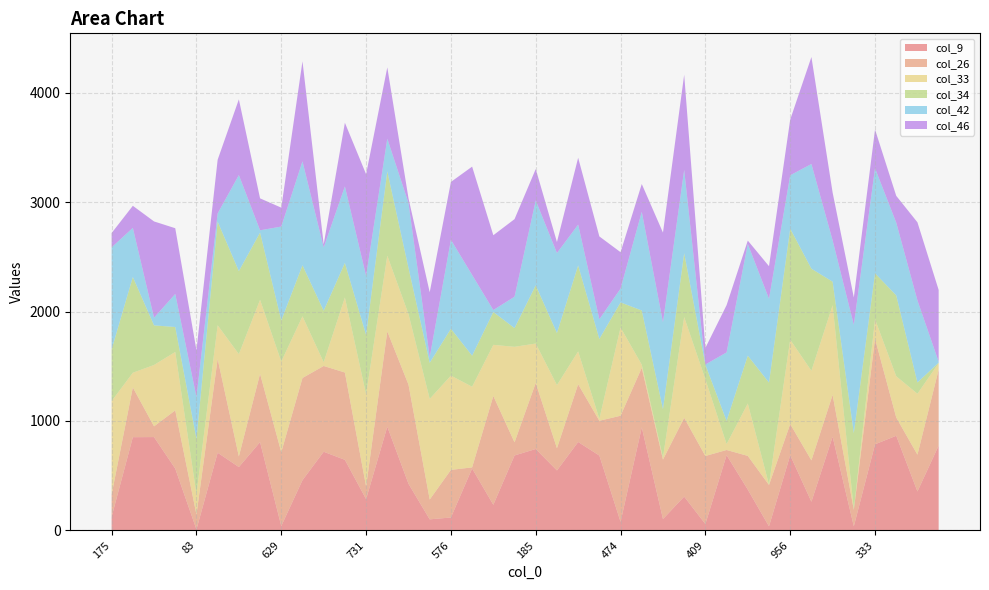

Reading left to right, extract all data points from this chart.

col_9: 175=124	475=852	341=853	764=565	83=9	657=710	403=579	646=807	629=40	364=459	1016=719	763=645	731=286	942=948	411=426	458=101	576=118	834=566	460=234	685=685	185=744	248=548	305=808	17=684	474=78	341=942	349=104	877=309	409=58	302=688	136=373	697=37	956=687	504=262	26=856	888=37	333=787	38=865	366=356	720=775
col_26: 175=205	475=455	341=98	764=532	83=136	657=857	403=97	646=624	629=675	364=934	1016=784	763=798	731=116	942=871	411=906	458=181	576=435	834=10	460=995	685=120	185=604	248=203	305=528	17=318	474=970	341=544	349=543	877=720	409=622	302=47	136=308	697=378	956=285	504=378	26=383	888=151	333=965	38=167	366=336	720=694
col_33: 175=853	475=134	341=561	764=534	83=187	657=308	403=935	646=677	629=828	364=564	1016=34	763=686	731=842	942=692	411=645	458=920	576=862	834=737	460=467	685=873	185=360	248=577	305=300	17=18	474=806	341=29	349=19	877=921	409=701	302=54	136=479	697=3	956=771	504=819	26=819	888=3	333=178	38=377	366=557	720=60
col_34: 175=472	475=875	341=362	764=228	83=504	657=947	403=759	646=614	629=376	364=466	1016=471	763=316	731=542	942=770	411=422	458=330	576=428	834=284	460=300	685=171	185=532	248=476	305=786	17=730	474=230	341=495	349=442	877=584	409=132	302=212	136=437	697=933	956=1015	504=933	26=215	888=698	333=420	38=739	366=103	720=4
col_42: 175=933	475=449	341=70	764=302	83=383	657=75	403=878	646=21	629=858	364=950	1016=578	763=699	731=540	942=299	411=593	458=52	576=813	834=738	460=18	685=287	185=776	248=731	305=373	17=180	474=126	341=902	349=794	877=761	409=3	302=626	136=1021	697=766	956=488	504=957	26=378	888=990	333=960	38=665	366=750	720=9
col_46: 175=131	475=202	341=880	764=601	83=428	657=491	403=692	646=292	629=173	364=915	1016=29	763=582	731=930	942=652	411=43	458=593	576=529	834=990	460=684	685=709	185=287	248=101	305=611	17=757	474=333	341=254	349=820	877=870	409=152	302=432	136=31	697=298	956=509	504=978	26=437	888=250	333=354	38=245	366=714	720=656